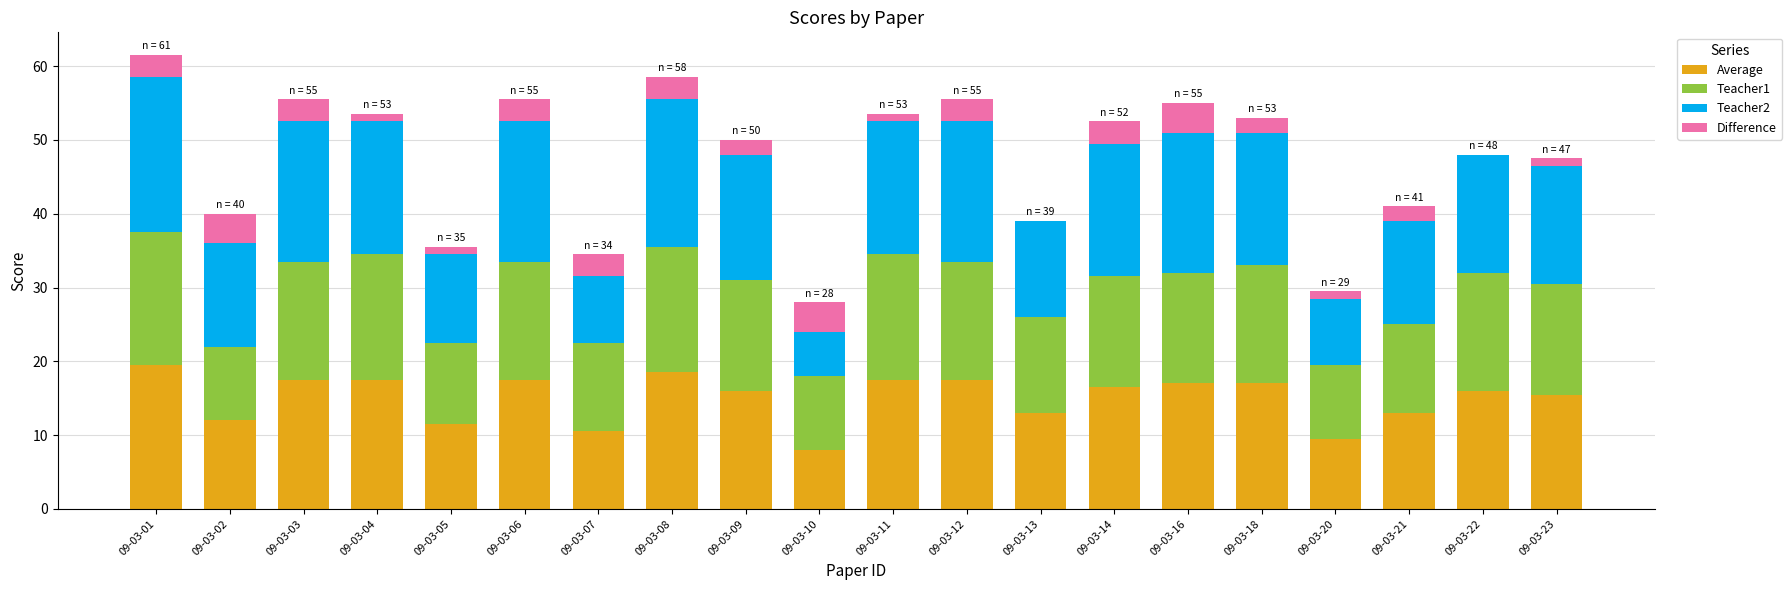

Which series has the largest total across all categories?

Teacher2